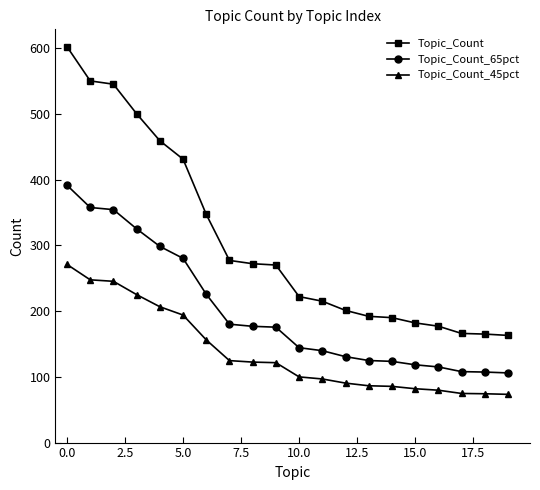

True or false: Topic_Count_45pct and Topic_Count_65pct intersect in this chart.

False